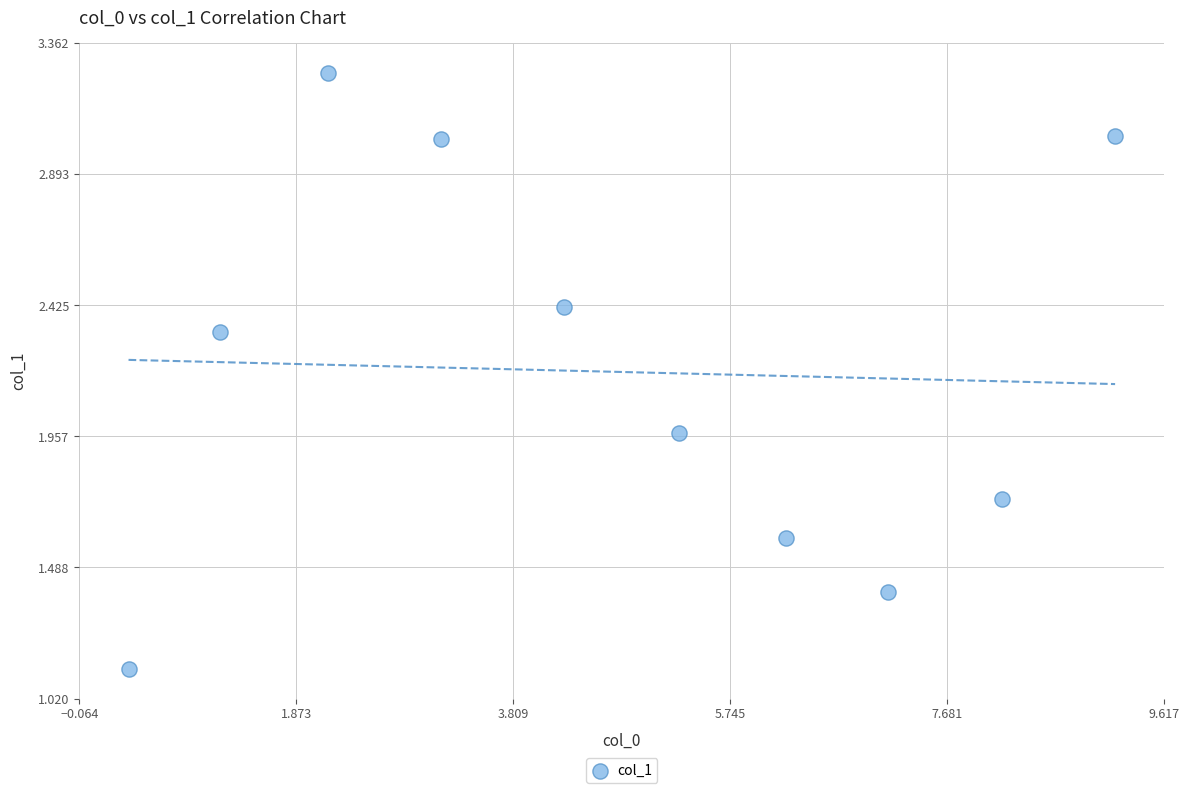

What is the range of Y values (max minus min)?

2.1